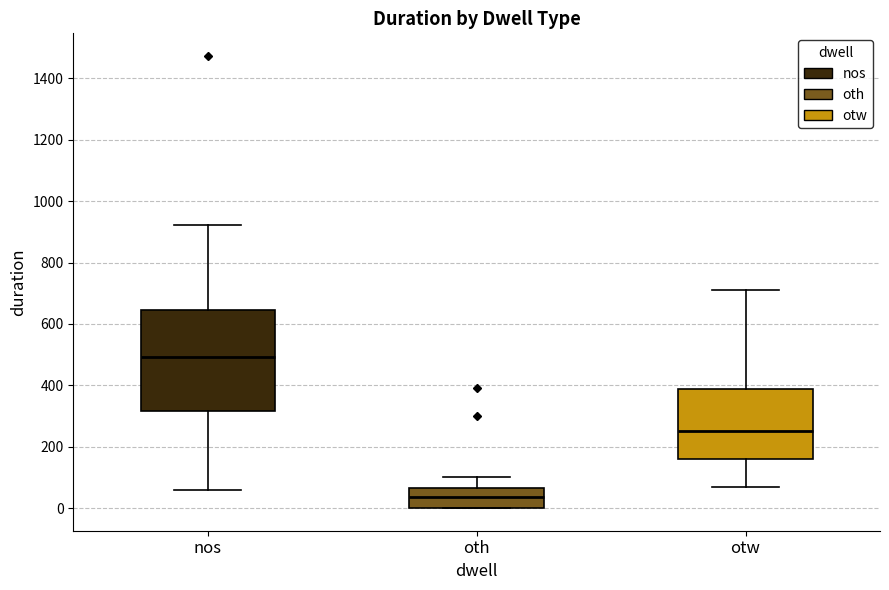

Reading left to right, read every box against the y-axis: the position of its median line, the range the box covers, and the ends of its whiskers. The values are not printed on the chart, so give them approximately, as read against the axis.

nos: median 500, box 320 to 640, whiskers 60 to 920
oth: median 40, box 0 to 60, whiskers 0 to 100
otw: median 260, box 160 to 380, whiskers 80 to 720